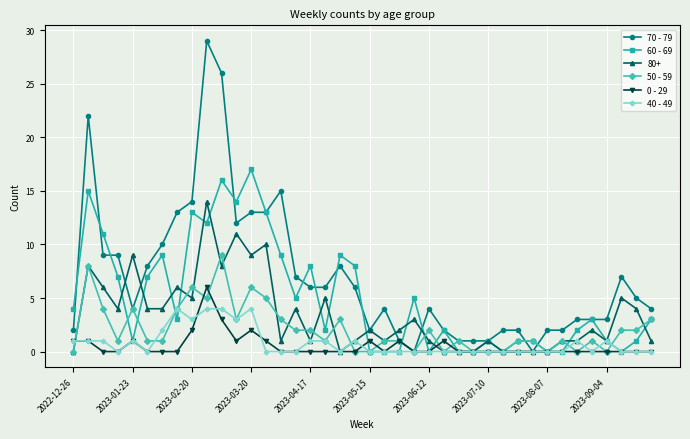

What are all the series names shown in the legend?

70 - 79, 60 - 69, 80+, 50 - 59, 0 - 29, 40 - 49